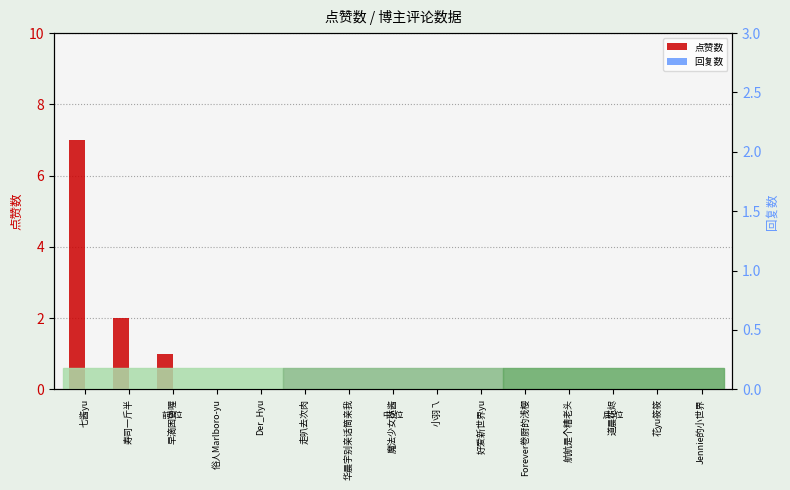

At how many categories does at least one series exceed 6?

1